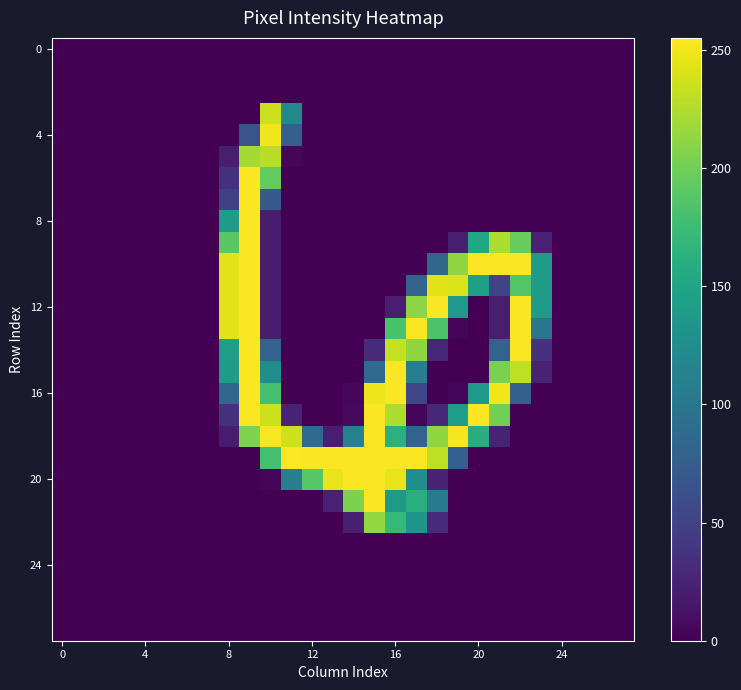

At which category is the sum across all series the highest?

9